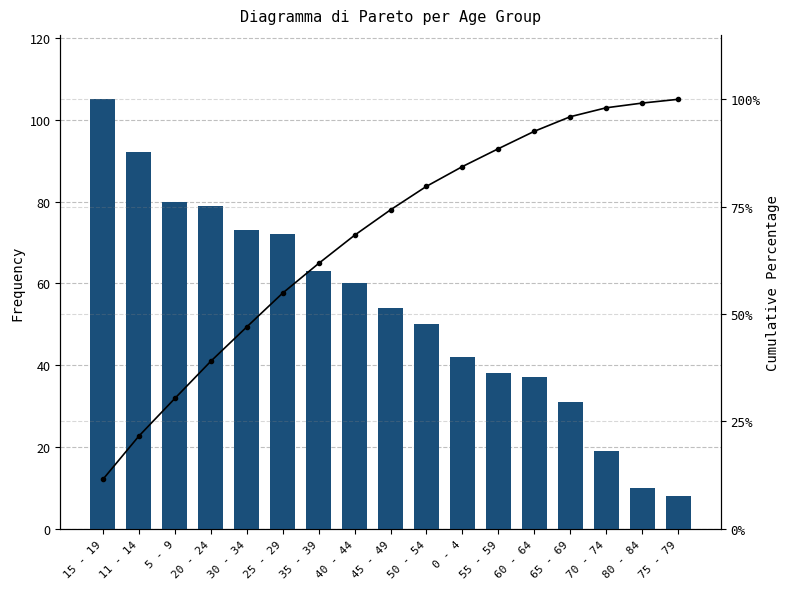

At which label does Grand Total first exceed 54?

15 - 19